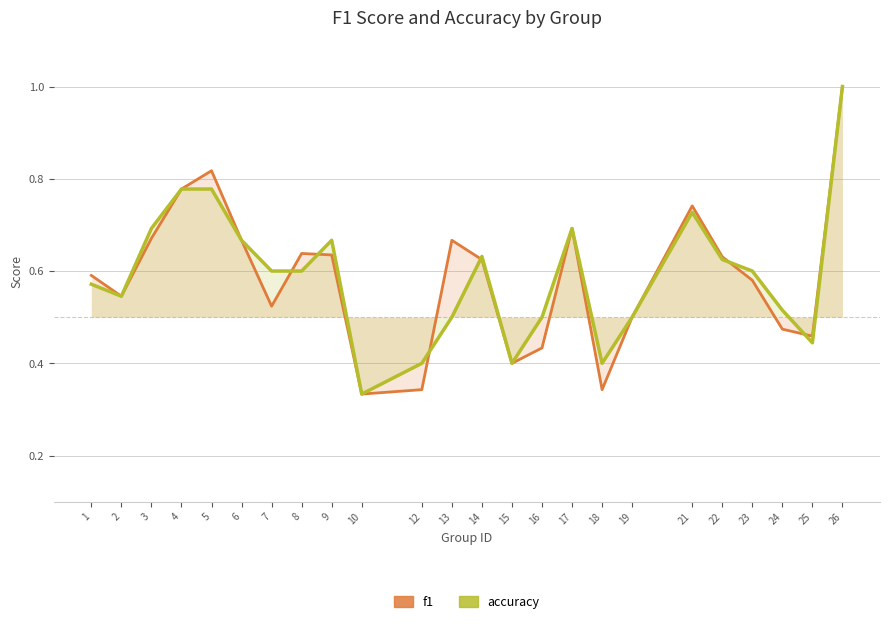

True or false: f1 has more than 1 interior local peaks.

True